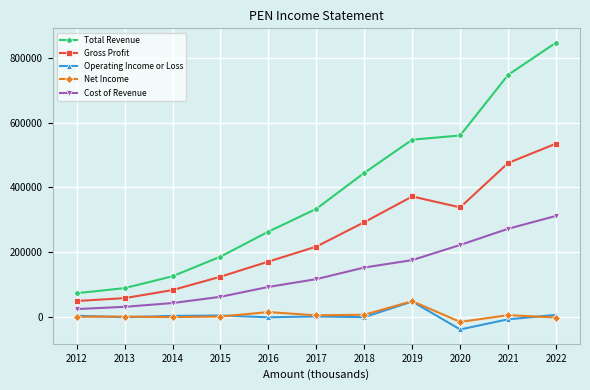

True or false: Gross Profit has more than 2 points higher than both neighbors.

False